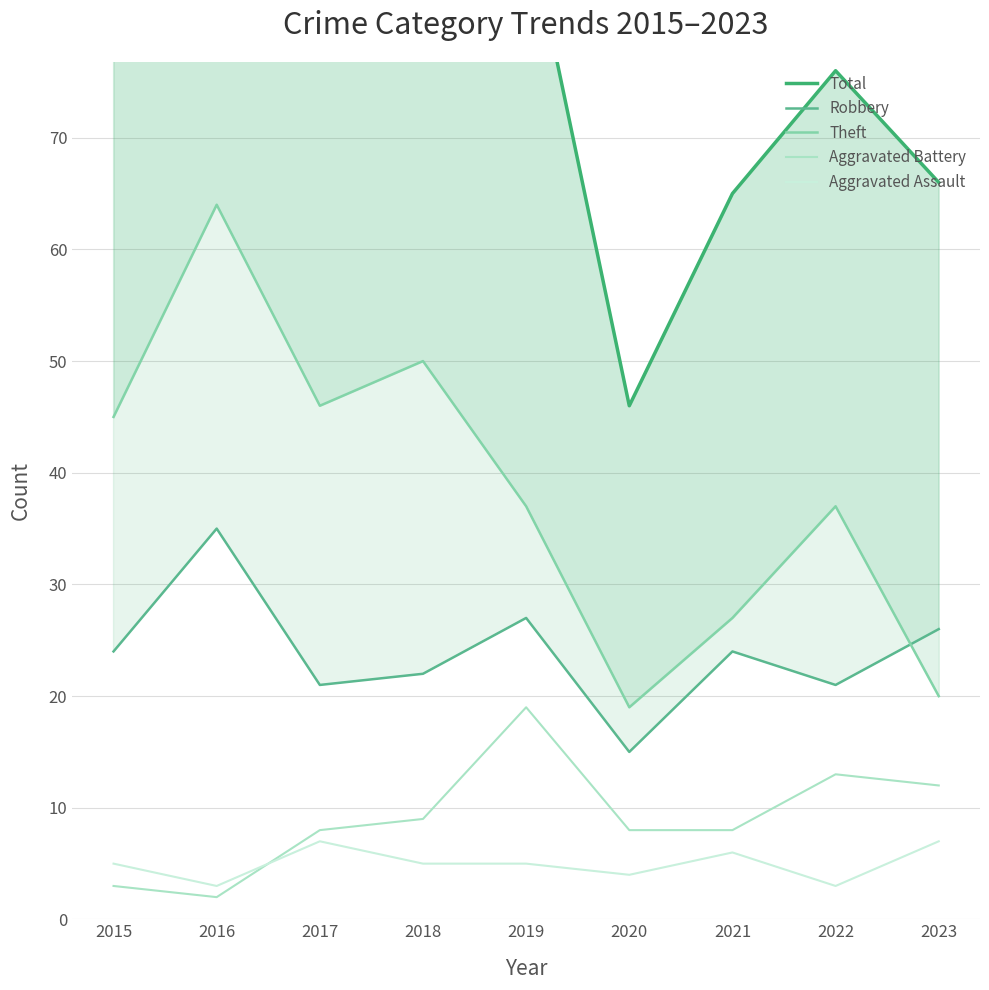

The Theft series shows 86 at 2018. True or false?

False